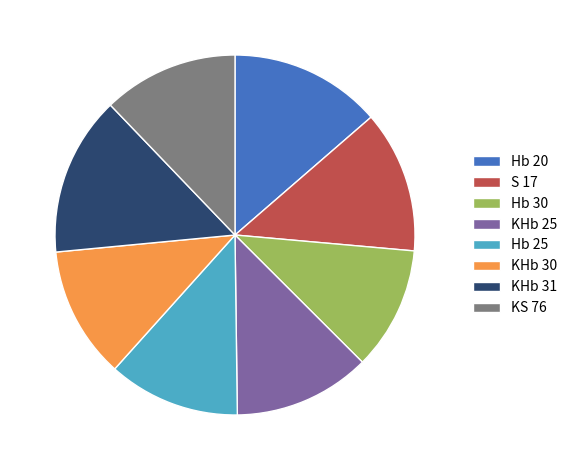

The S 17 slice represents 13% of the pie. True or false?

True